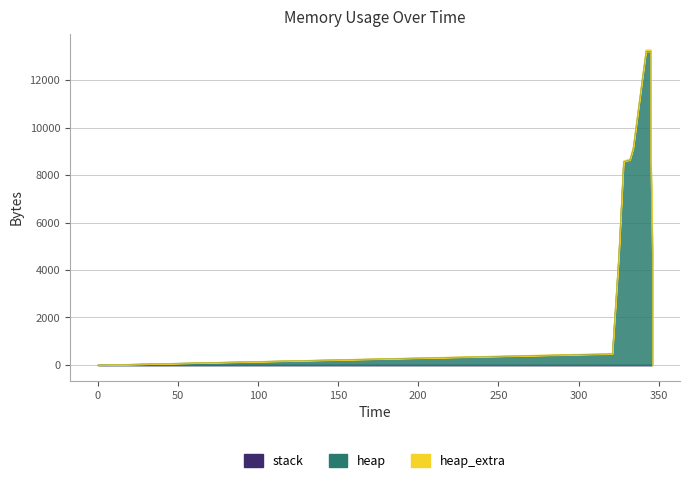

Is it true that stack equals 0 at 0?

True